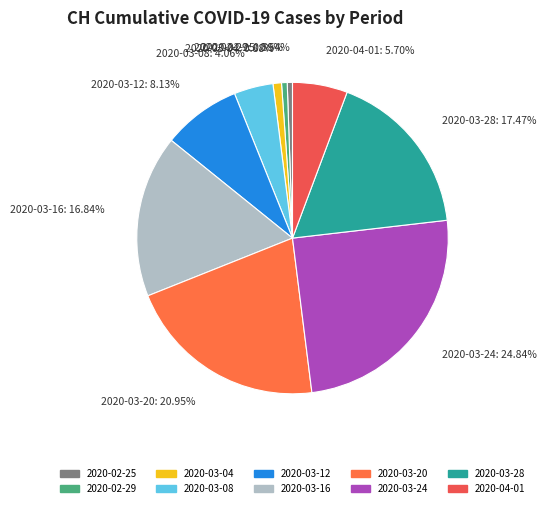

How many slices are in this pie chart?

10